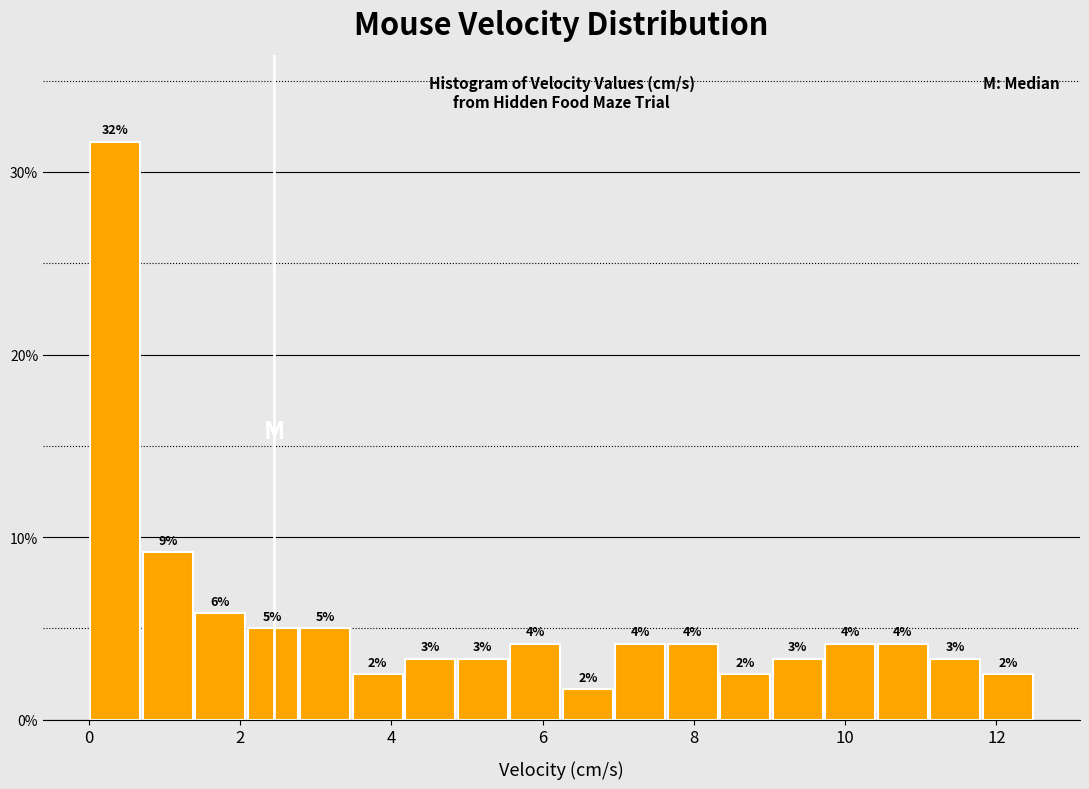

Around what value on the x-axis is the tallest bar? Give the approximate position of its centre, as read against the axis.

0.4